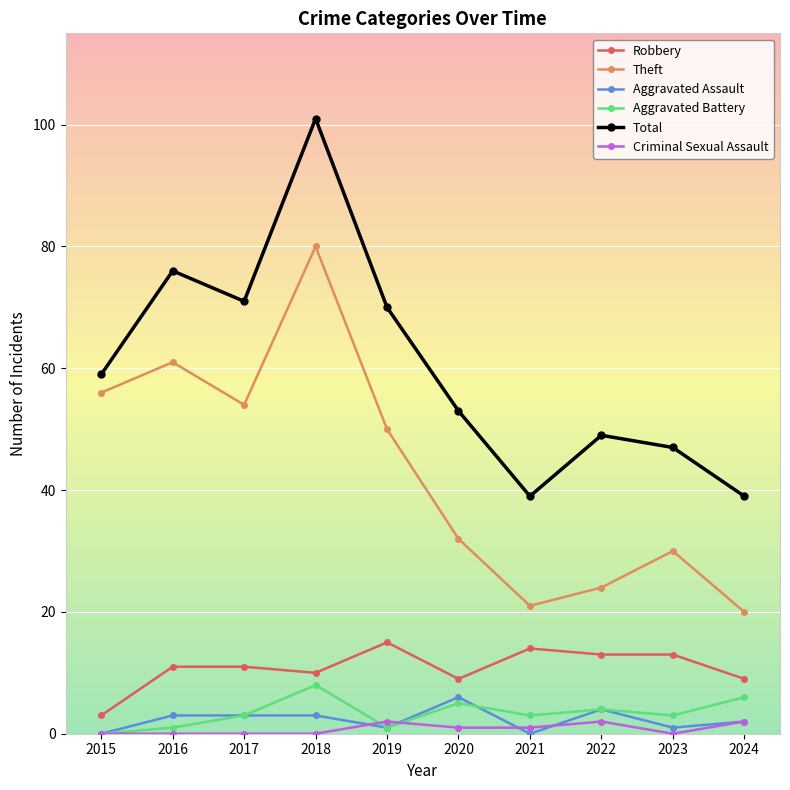

What is the difference between the maximum and minimum values in the Aggravated Battery series?

8